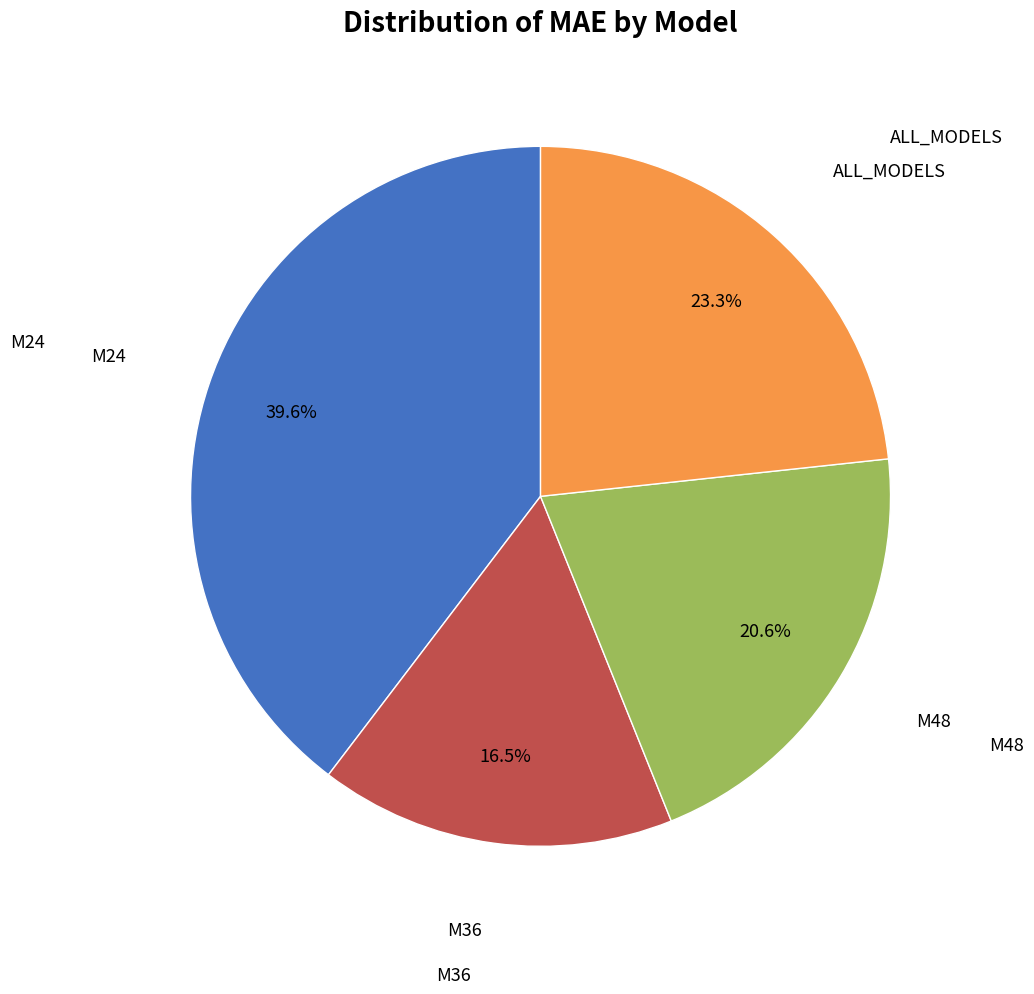

Is there a majority slice in this chart?

No